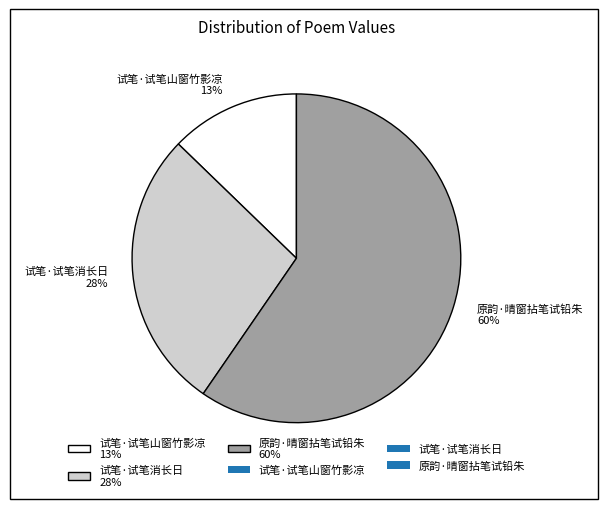

Does 试笔·试笔消长日 represent more than half of the total?

No